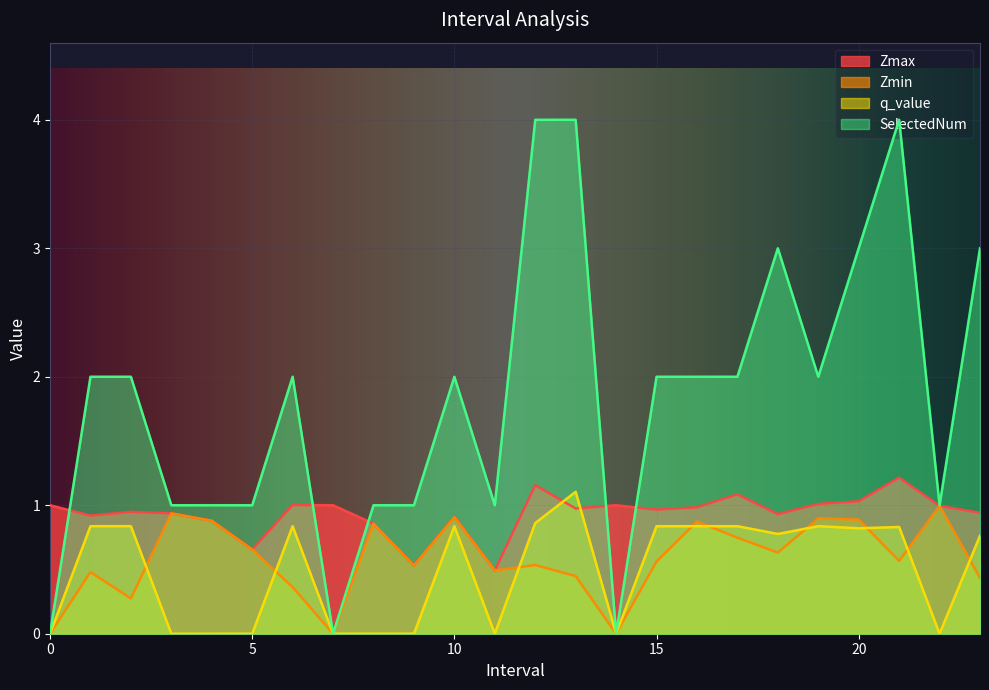

Which series has the largest total across all categories?

SelectedNum